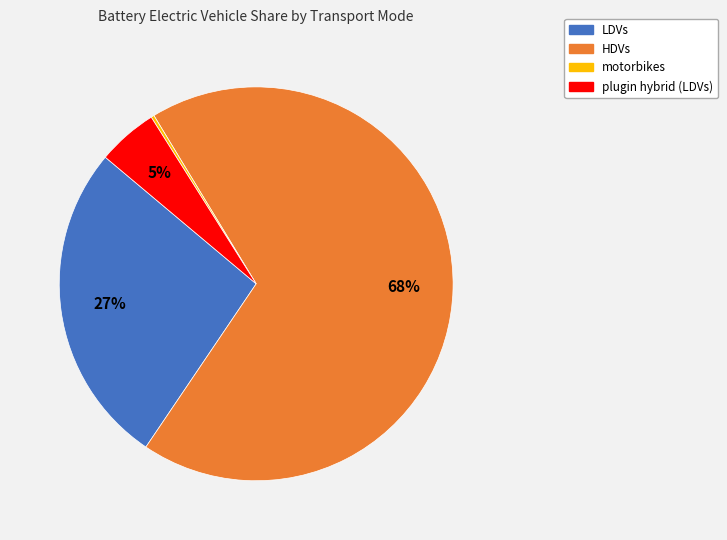

True or false: LDVs accounts for 20% of the total.

False